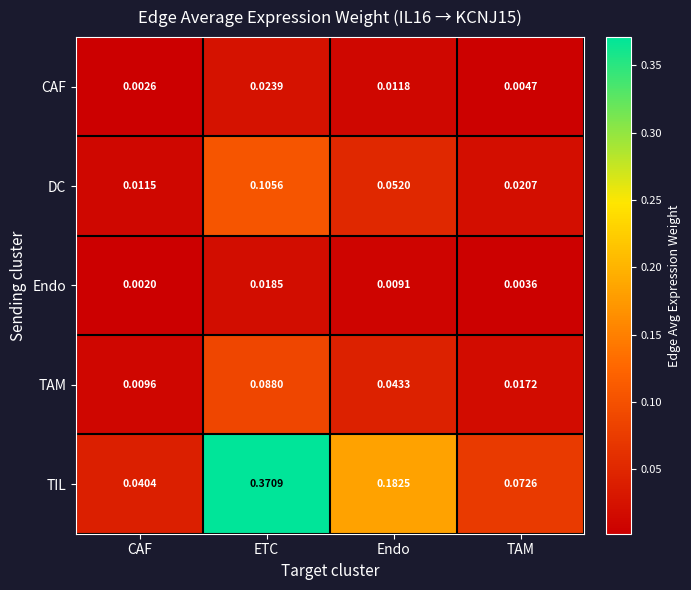

List the series in order of their peak value, highest first.

TIL, DC, TAM, CAF, Endo